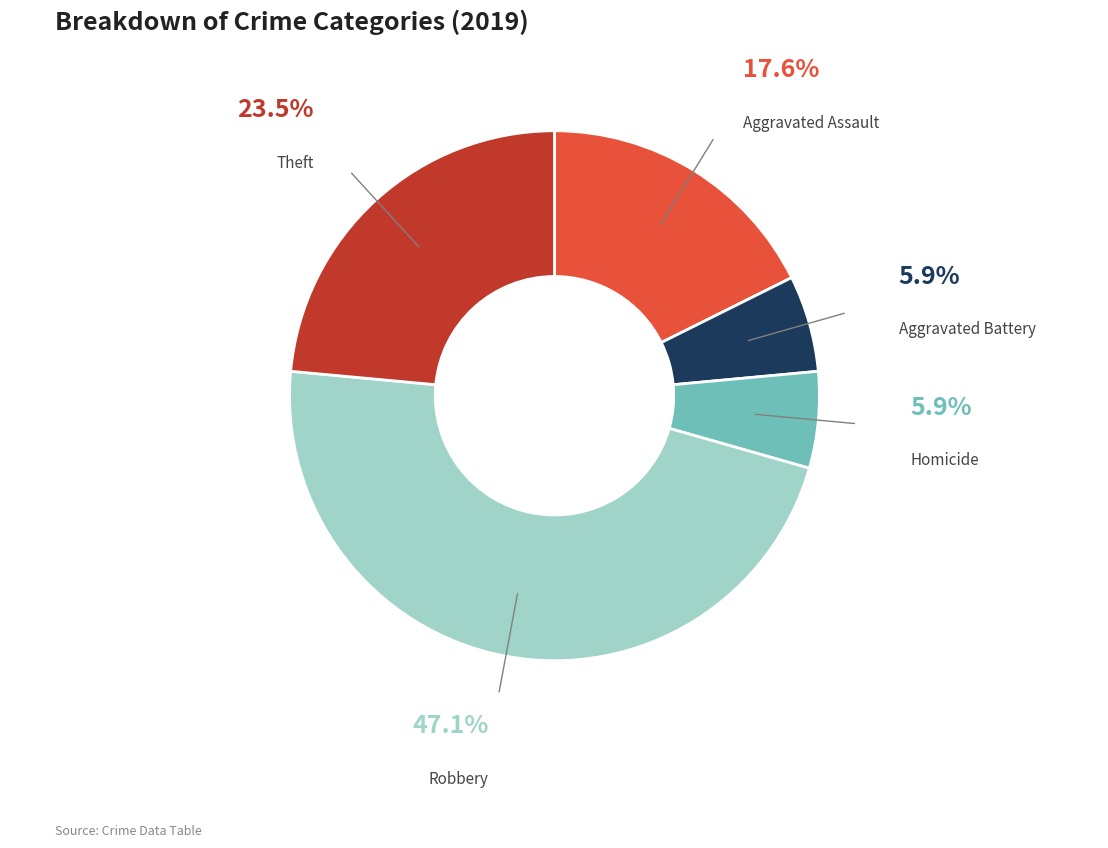

Is there any slice that represents more than half of the pie?

No